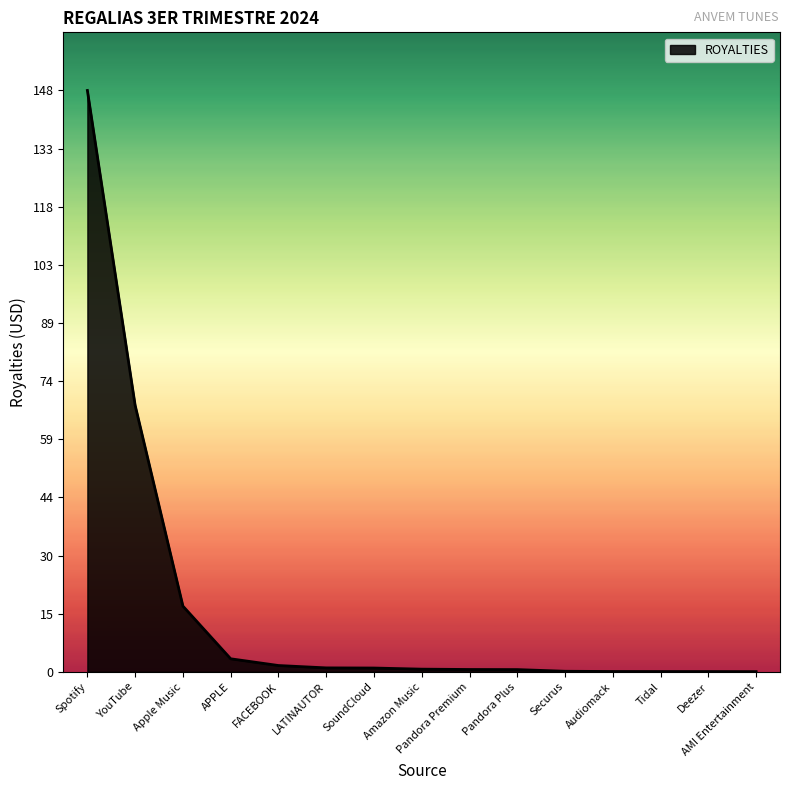

What is the difference between the values at YouTube and Deezer?

67.7